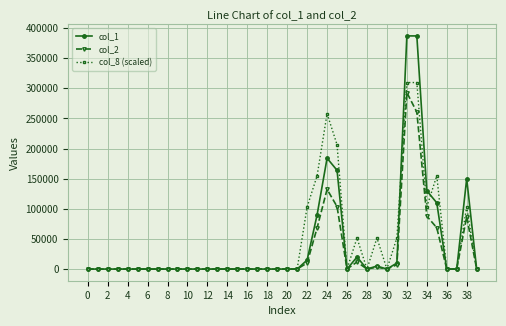

True or false: col_2 has more than 1 points higher than both neighbors.

True